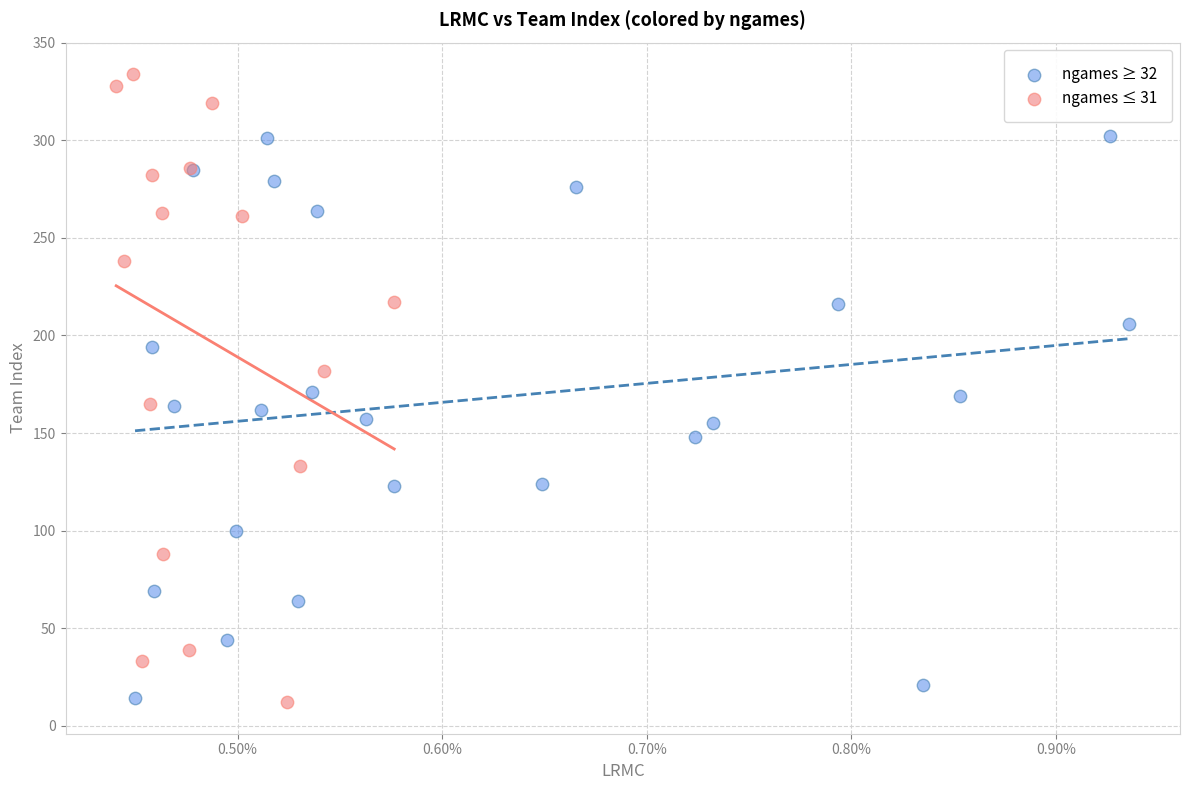

Which series has the largest Y range (max minus min)?

ngames ≤ 31